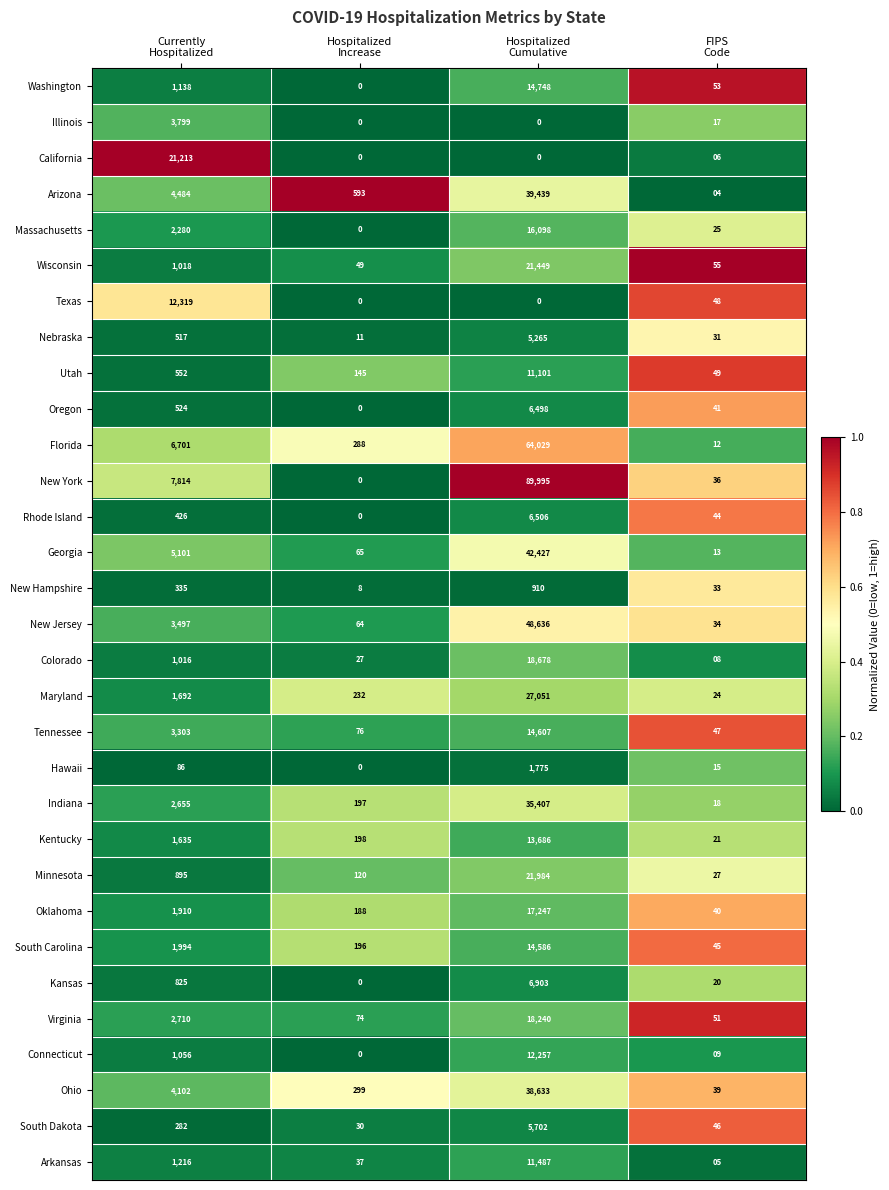

Which series has the largest total across all categories?

New York